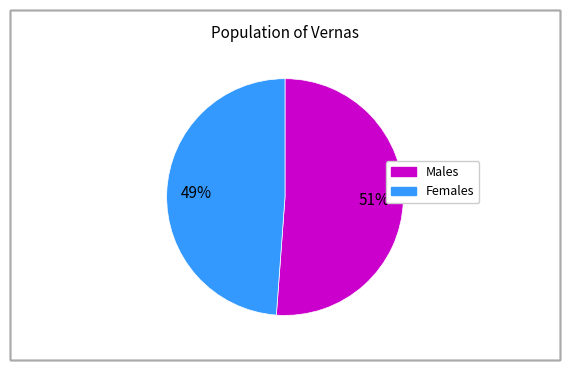

Is there any slice that represents more than half of the pie?

Yes